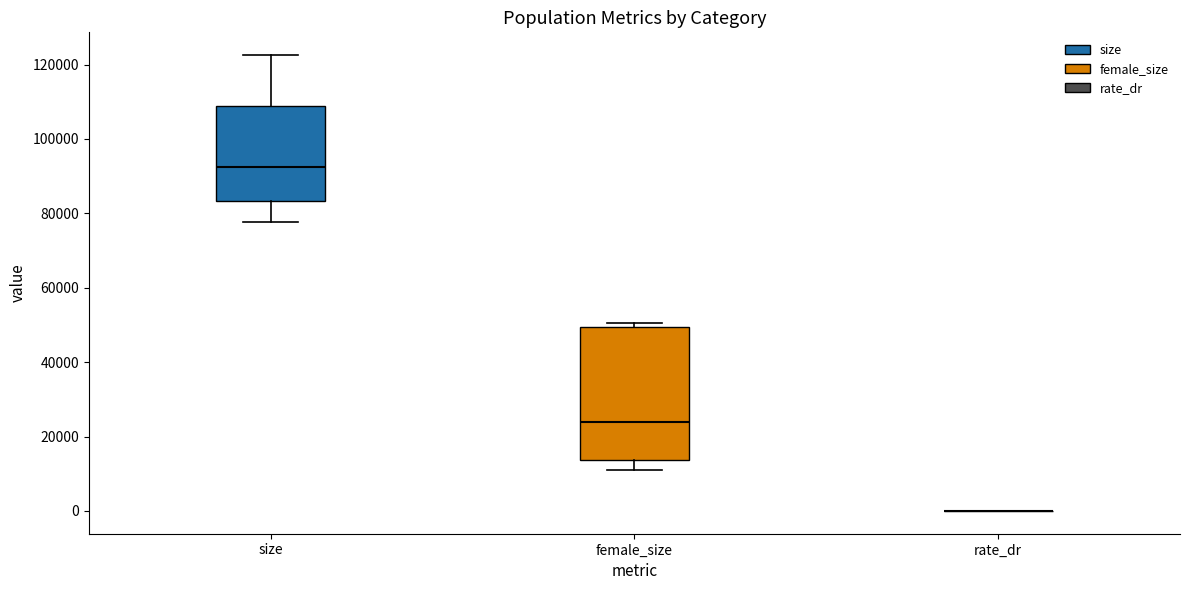

Comparing the boxes themselves (not the whiskers), which one is the tallest?

female_size